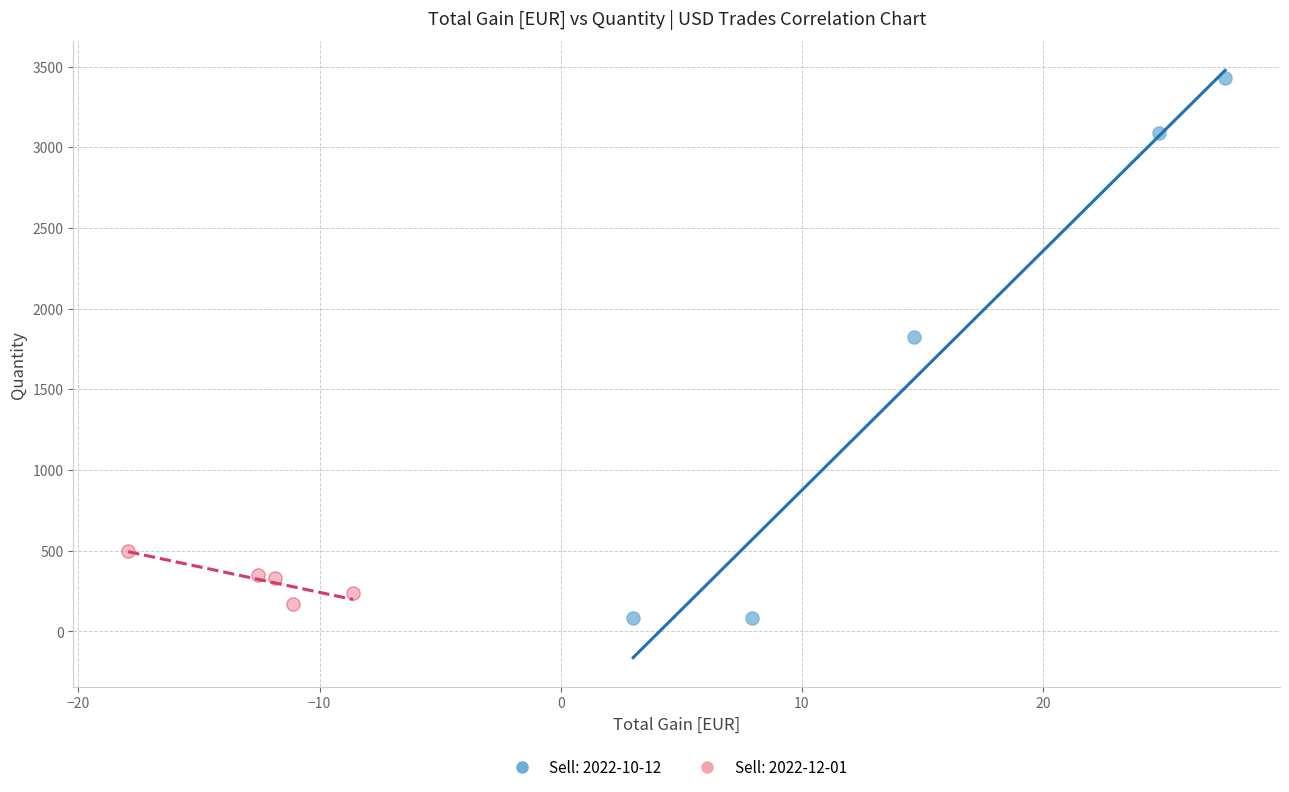

What are all the series names shown in the legend?

Sell: 2022-10-12, Sell: 2022-12-01